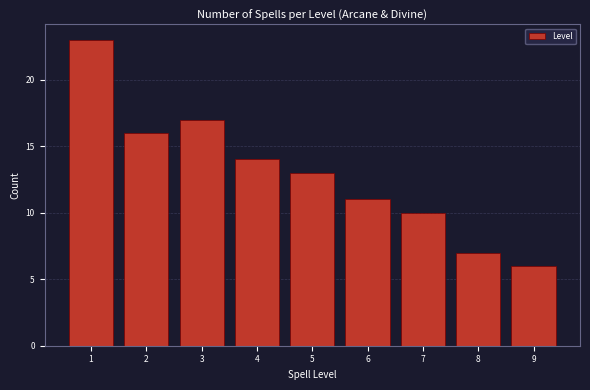

Reading left to right, what are all the values shown in this chart?

23	16	17	14	13	11	10	7	6